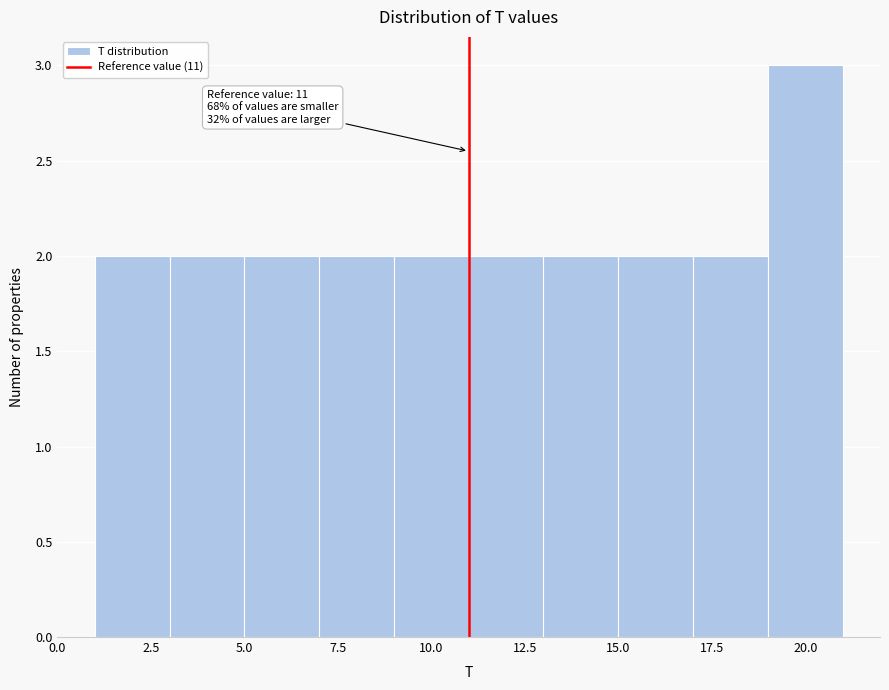

Which range on the x-axis has the tallest bar?

19 to 21